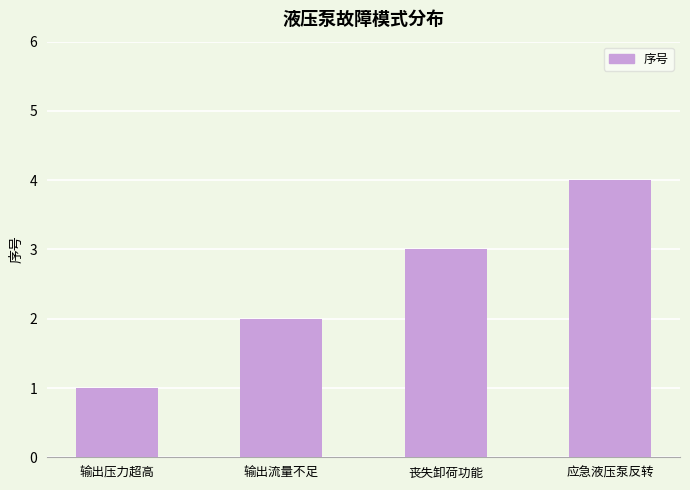

At which label is the value closest to 2?

输出流量不足